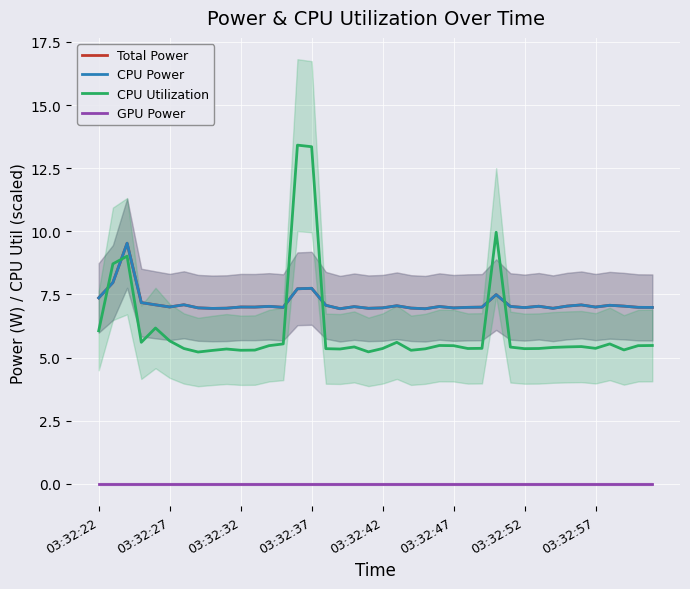

How many interior local valleys does the CPU Utilization series have?

10